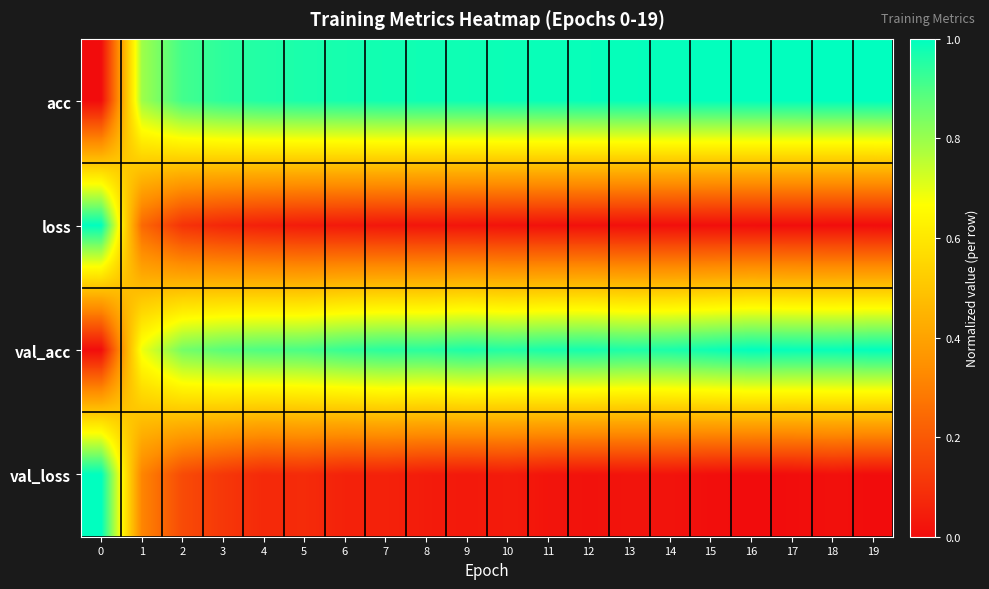

What is the spread (max minus min) of values at 8?

1.0